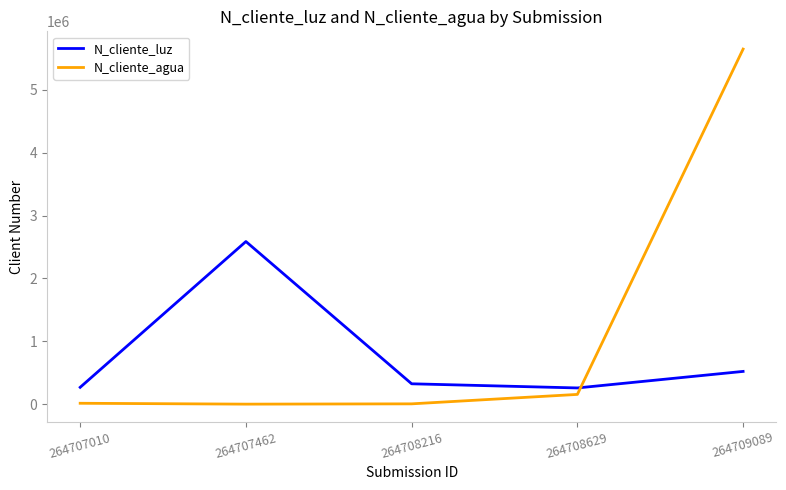

True or false: N_cliente_luz has more than 2 interior local peaks.

False